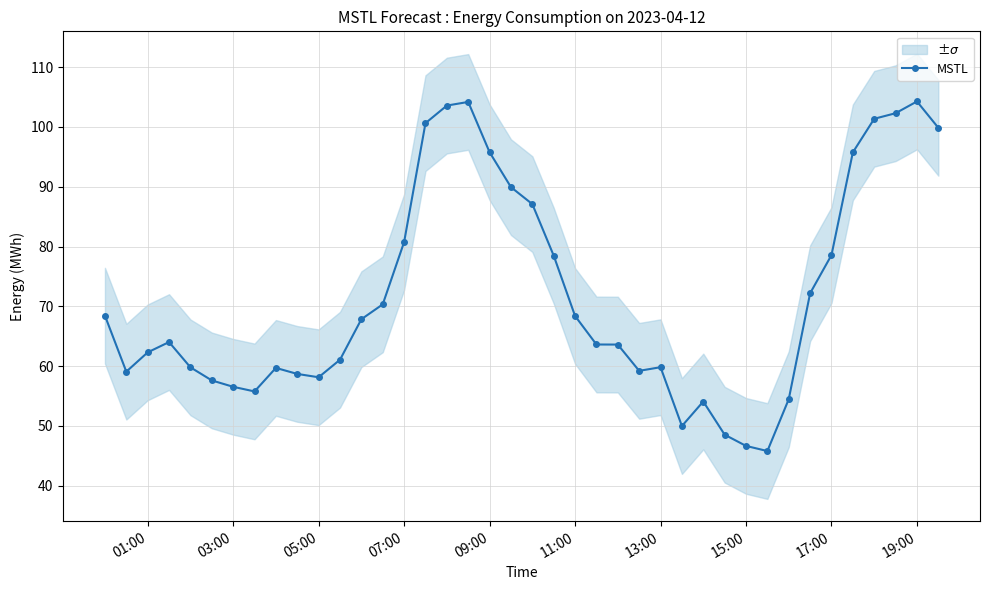

What is the lowest value of the MSTL series?

45.8